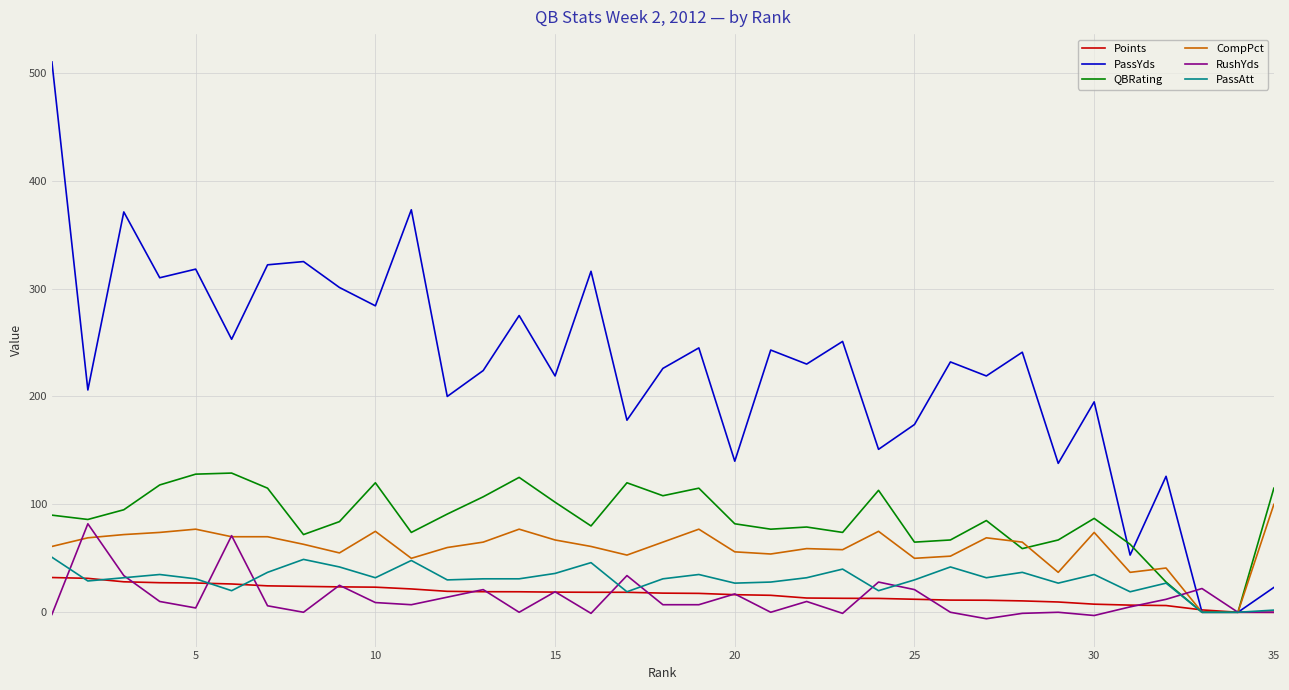

Which series has the largest range (max minus min)?

PassYds